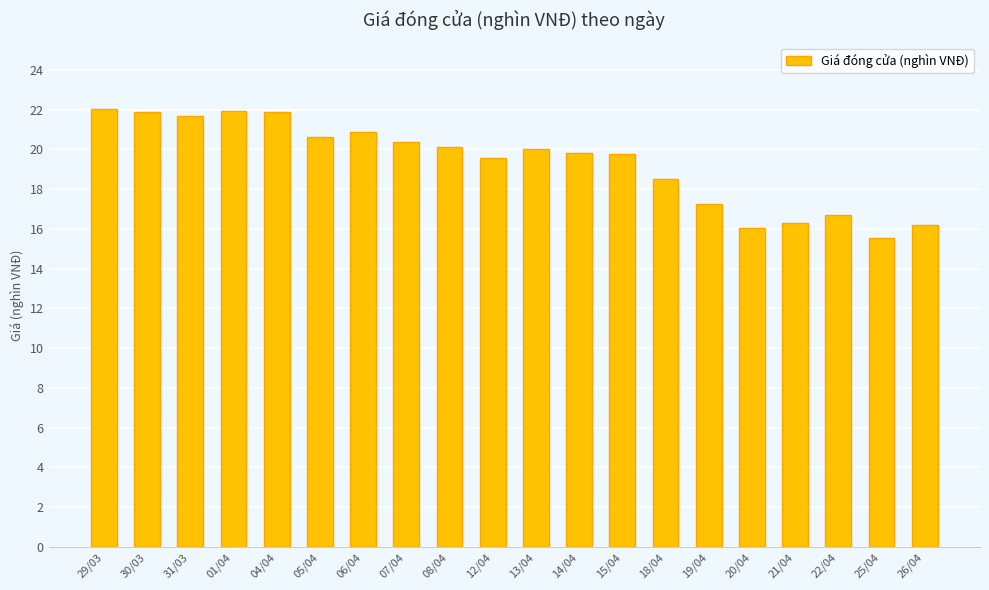

Count the number of categories in the chart.

20